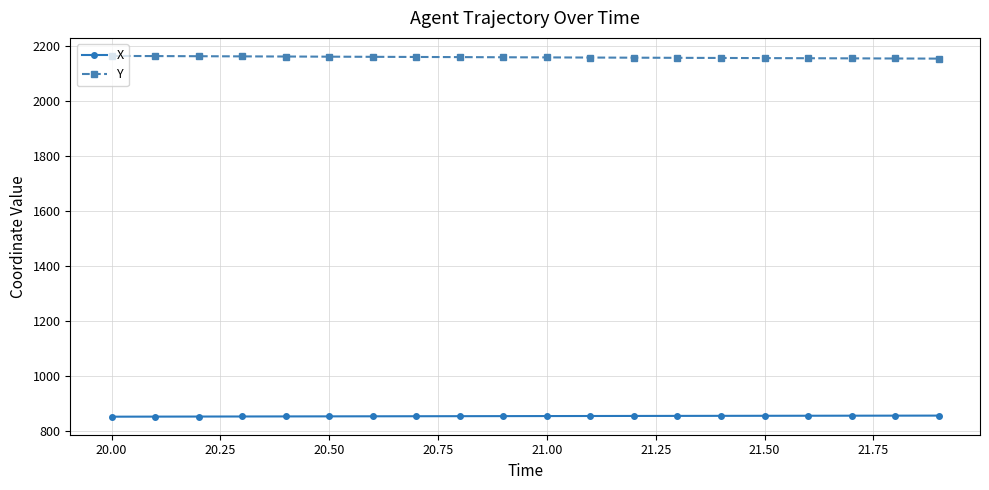

True or false: X and Y intersect in this chart.

False